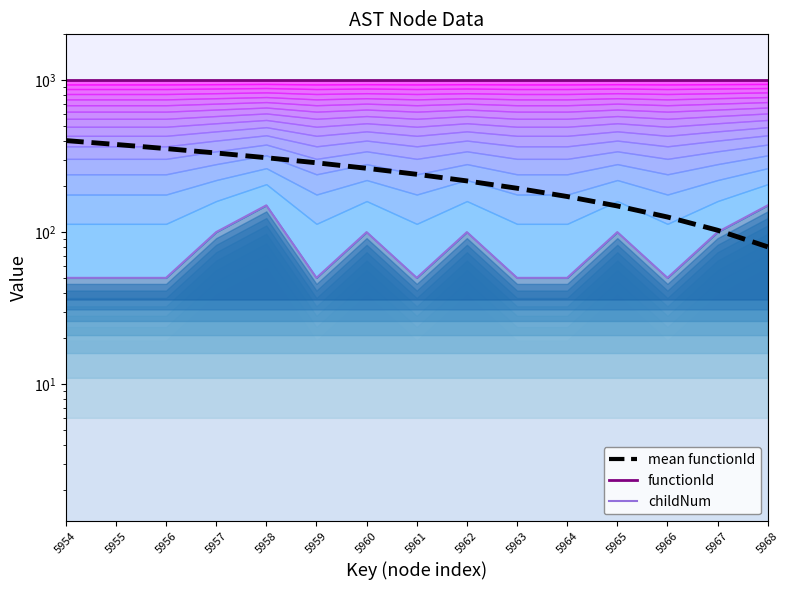

Rank the series by their maximum value, from lowest to highest.

childNum, mean functionId, functionId